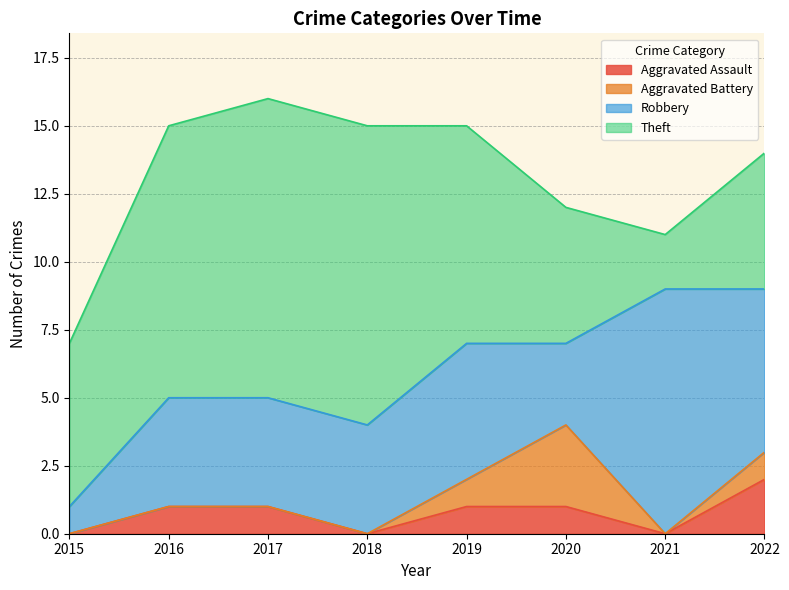

What is the total value across all series at 2016?

15